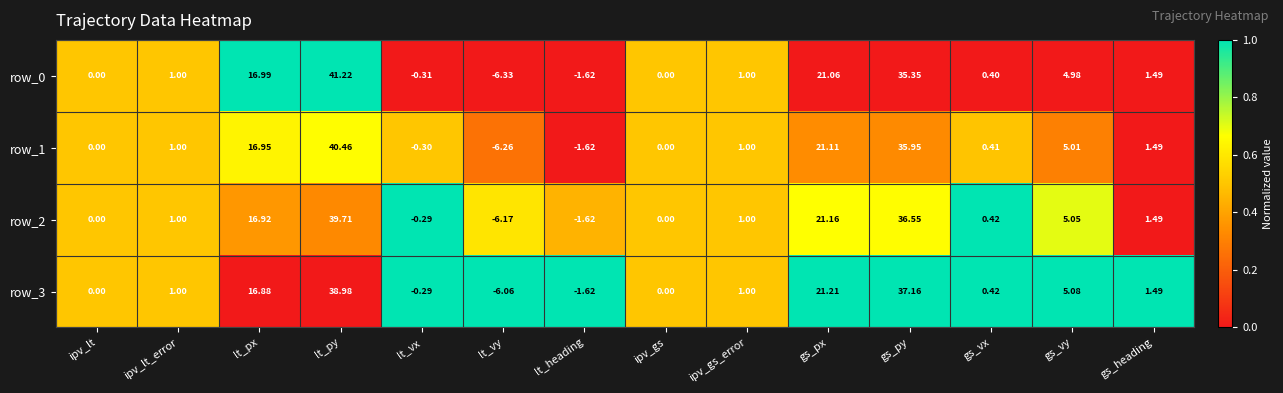

The value of row_1 at lt_px is 0.2. True or false?

False